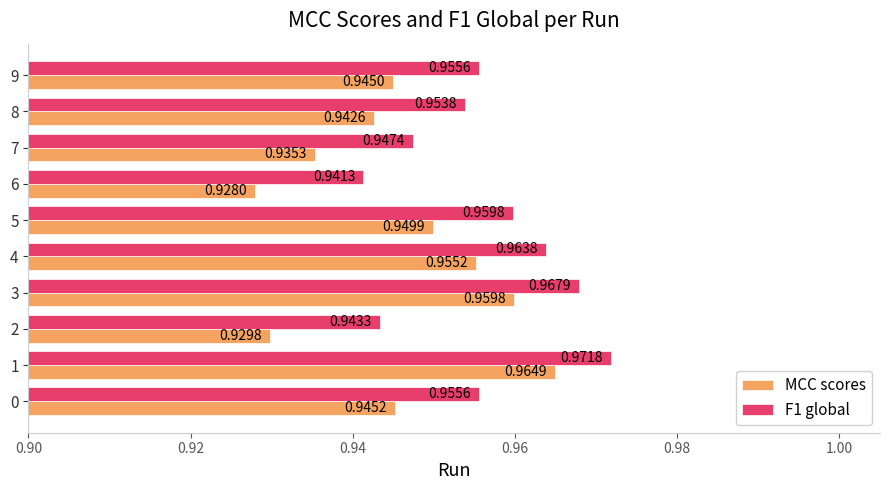

What is the sum of all MCC scores values?

9.5